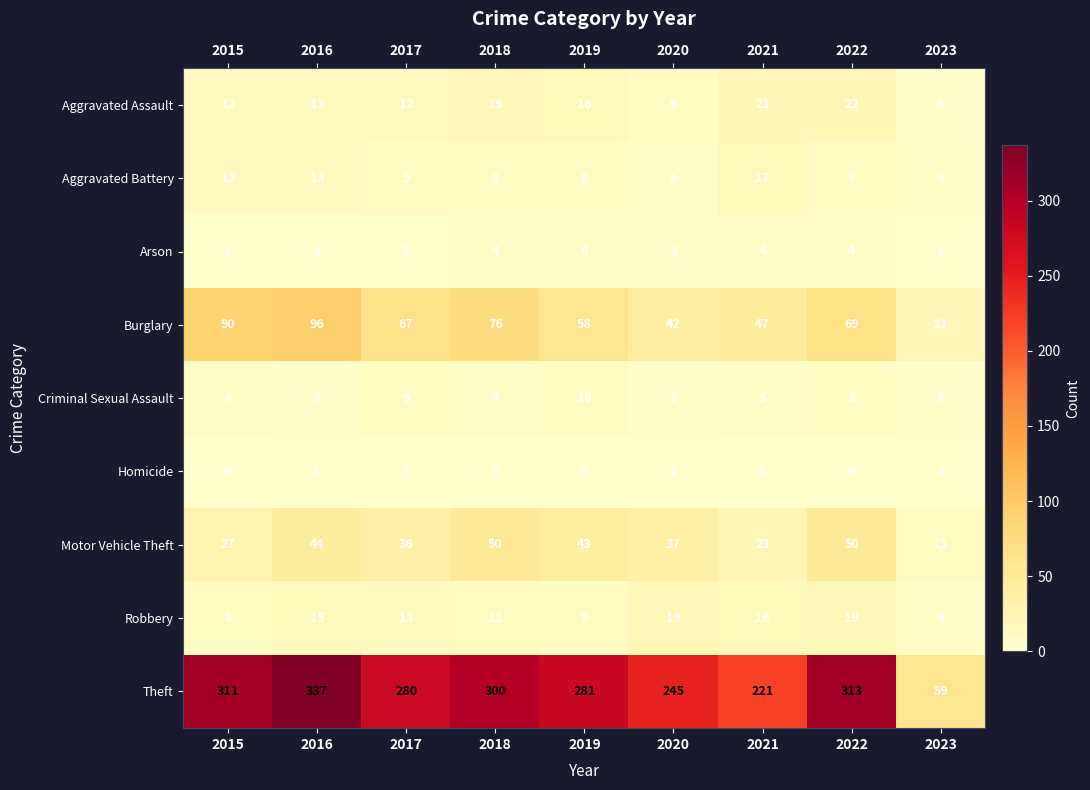

Read the Arson value at 2018.

4